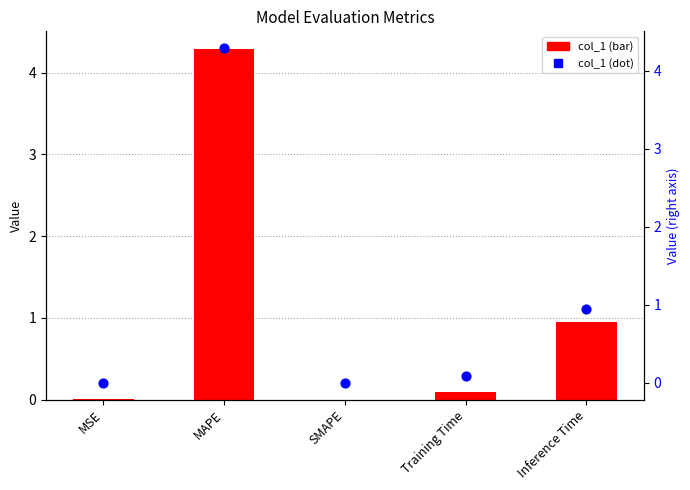

Which series reaches the maximum Y coordinate?

col_1